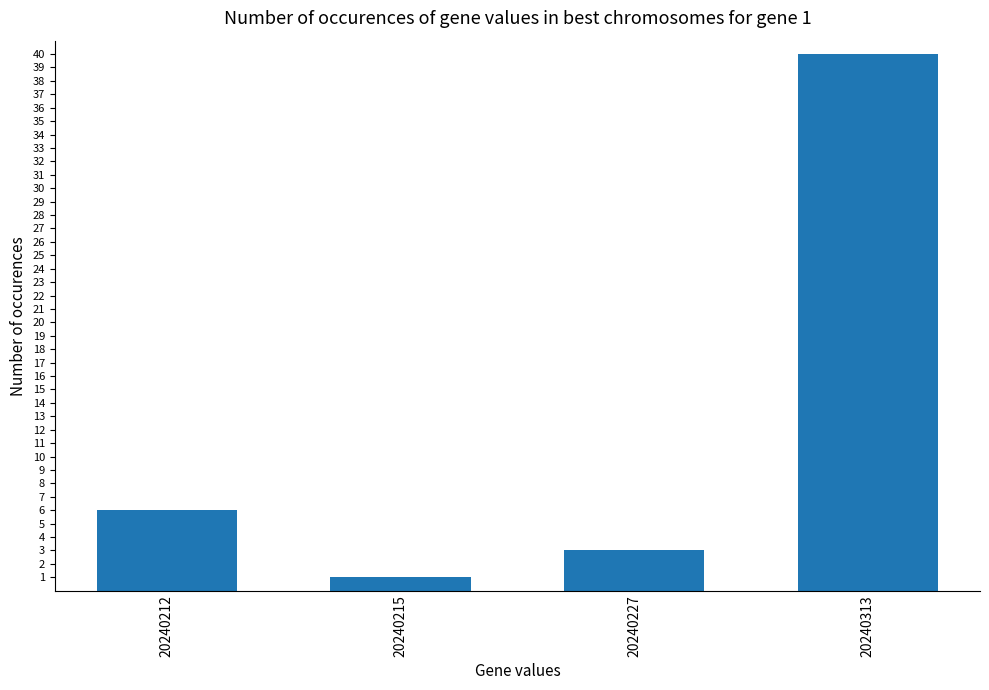

Which has a higher value, 20240212 or 20240313?

20240313